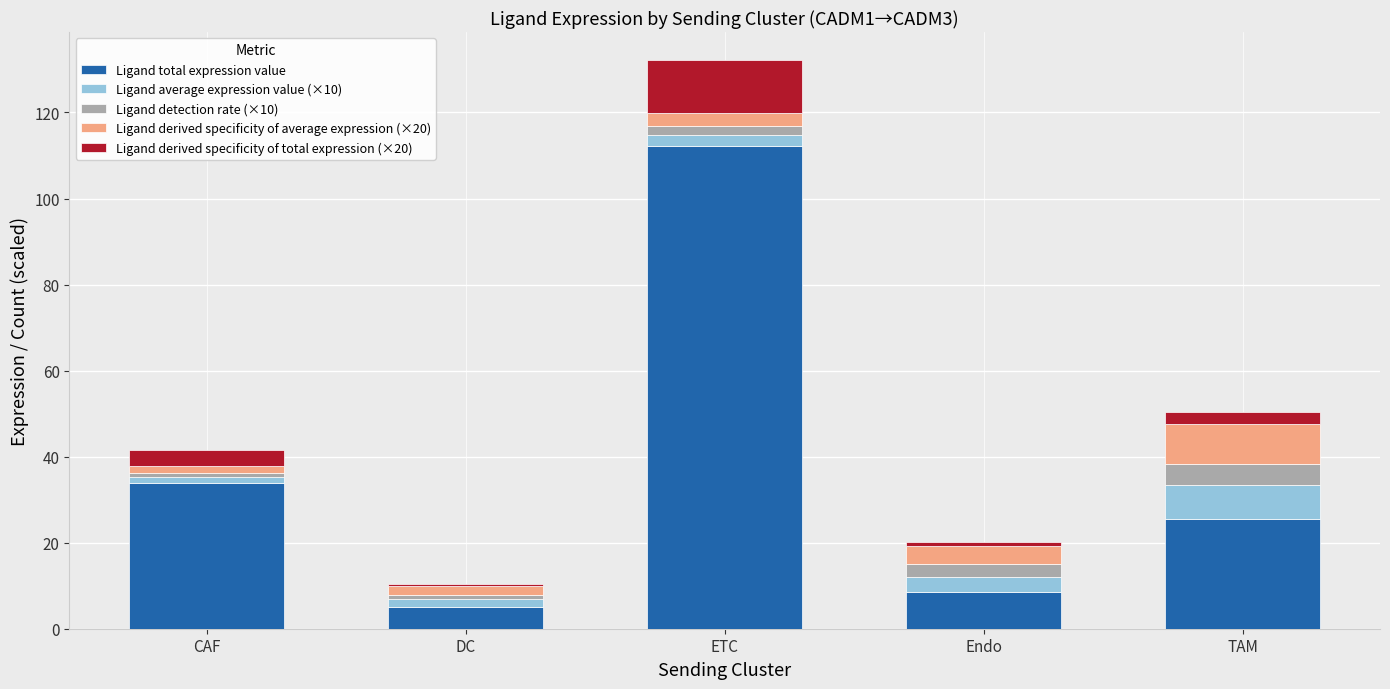

What is the highest value of the Ligand total expression value series?

112.1